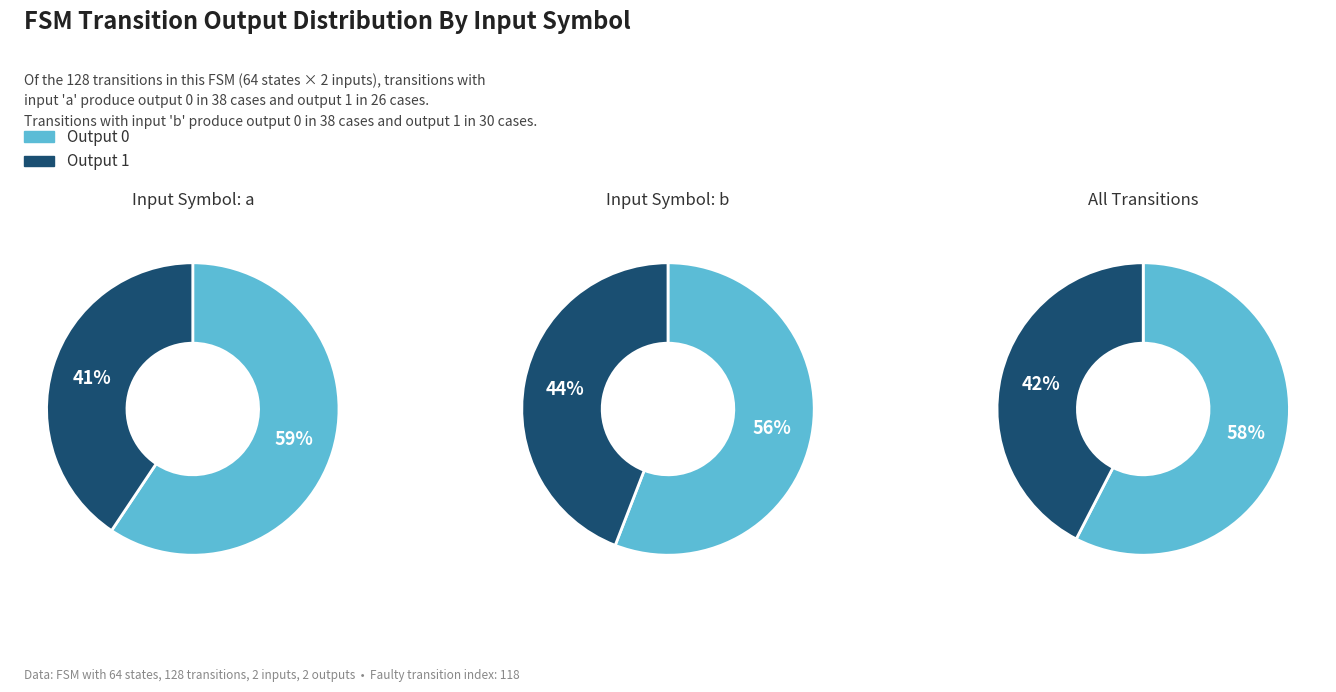

Combined, do 0 and 1 account for over 50%?

Yes